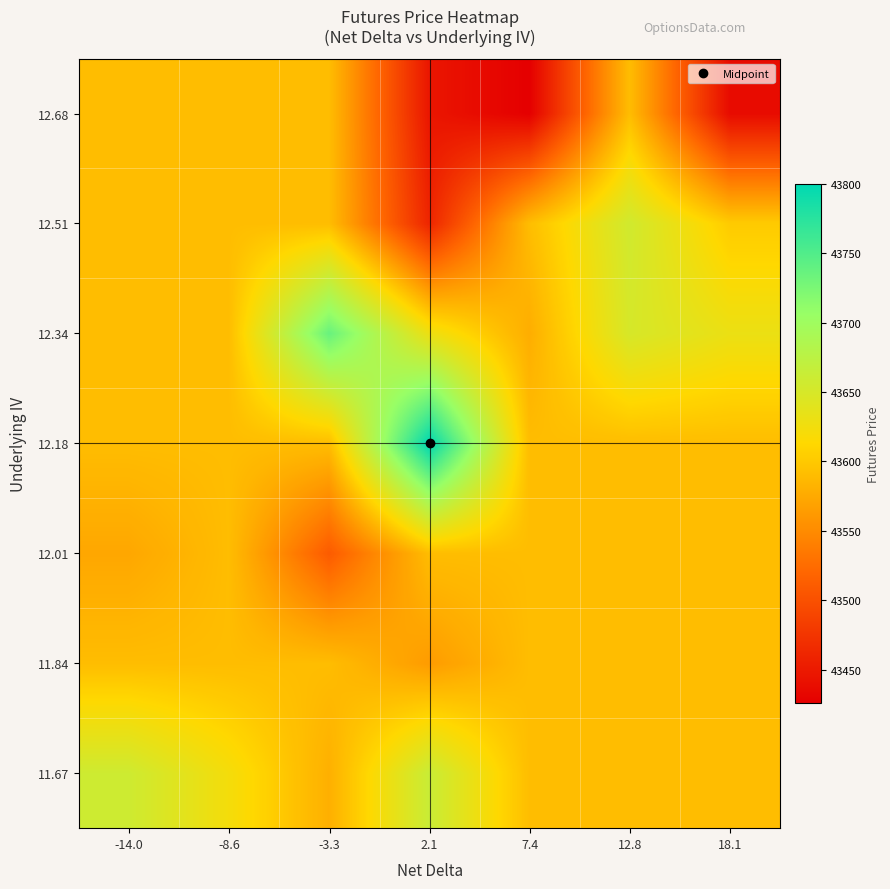

At how many categories does at least one series exceed 43626?

5